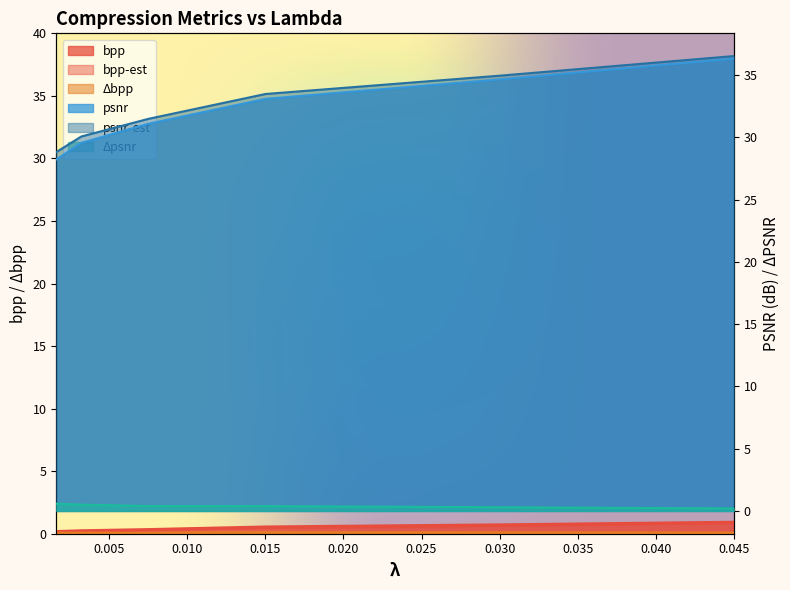

What is the difference between the highest and lowest values at 0.0032?

30.0